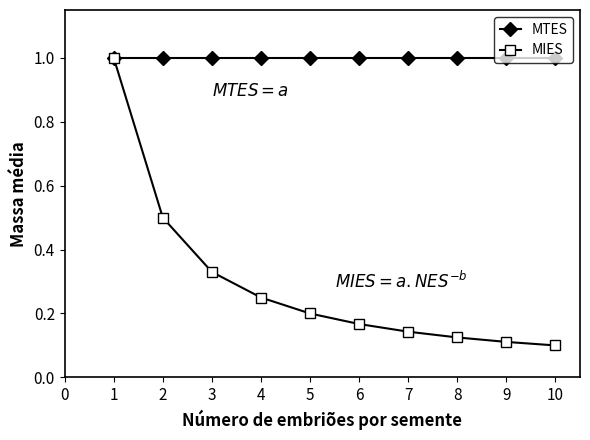

Is it true that MIES equals 1.4 at 1?

False